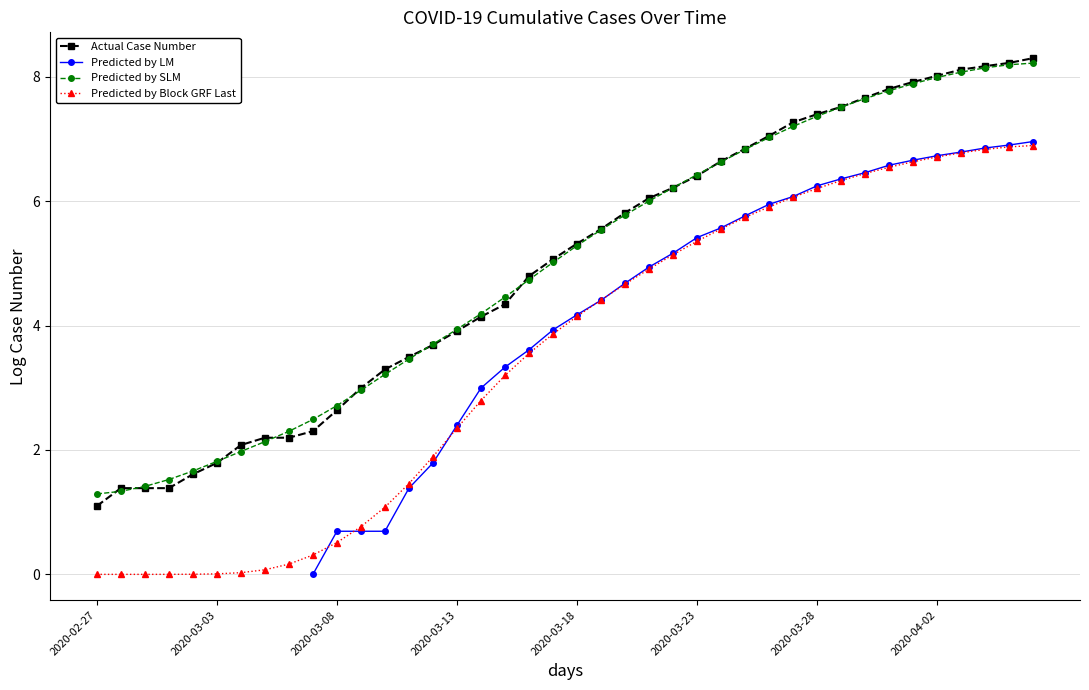

True or false: Predicted by Block GRF Last and Actual Case Number cross at least once.

False